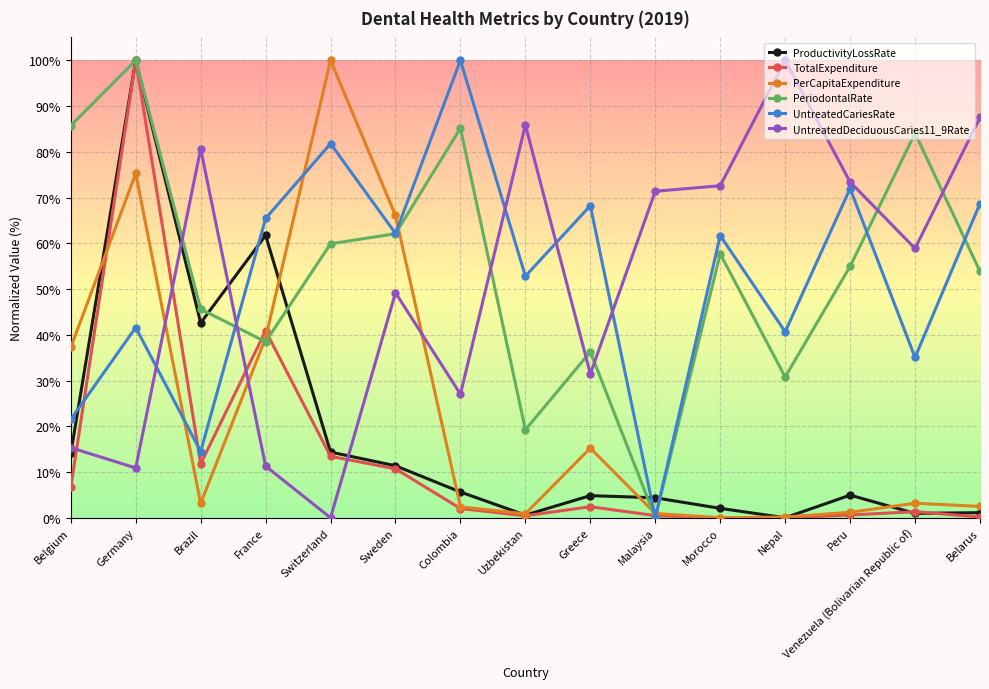

After their last crossing, which series has the higher values: PerCapitaExpenditure or PeriodontalRate?

PeriodontalRate